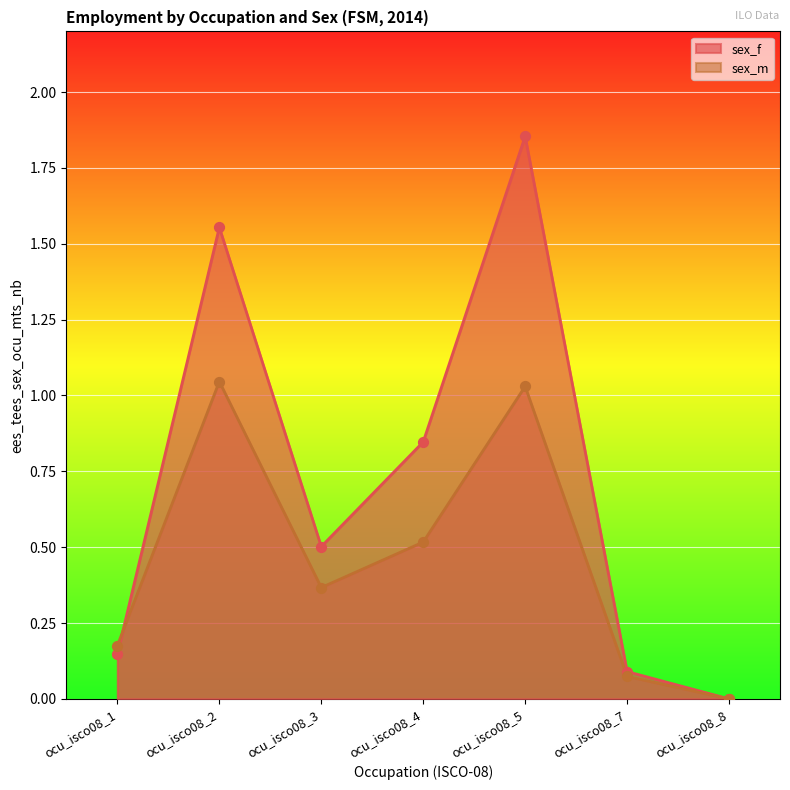

Which series has the widest spread of Y values?

sex_f